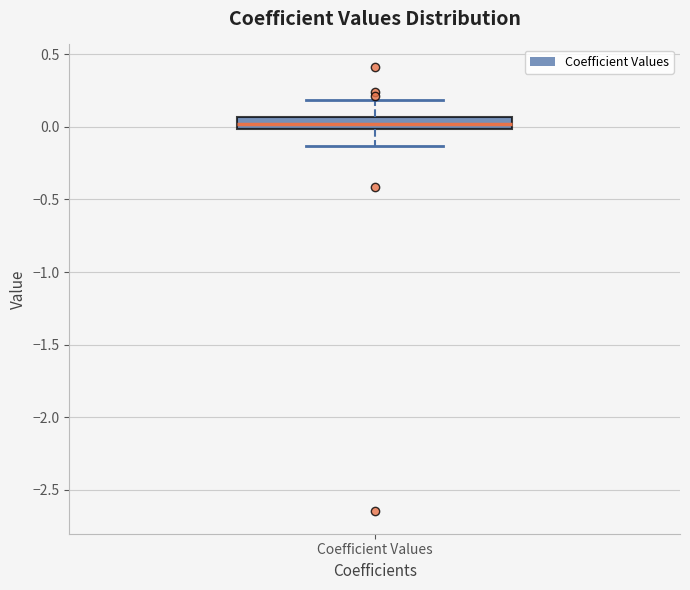

Transcribe this box plot: give where the median line is, the range the box spans, and where the two whiskers end, as read against the y-axis. The values are not printed on the chart, so give them approximately, as read against the axis.

median 0.00 (inside the box), box 0.00 to 0.05, whiskers -0.15 to 0.20